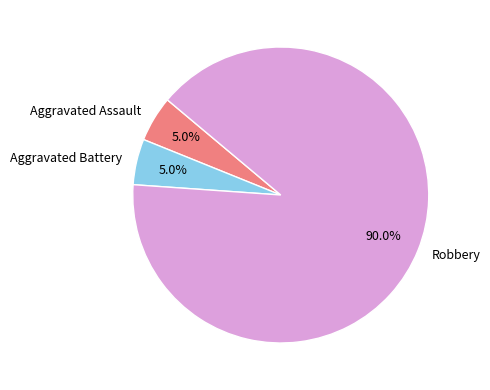

Does any single category account for the majority?

Yes